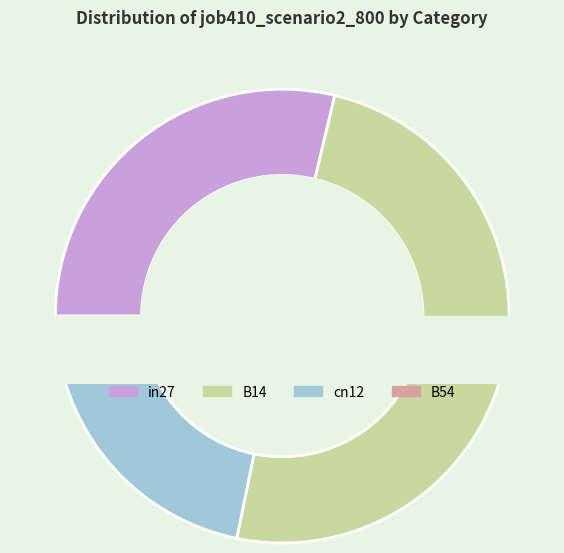

Count the number of slices in the pie.

5